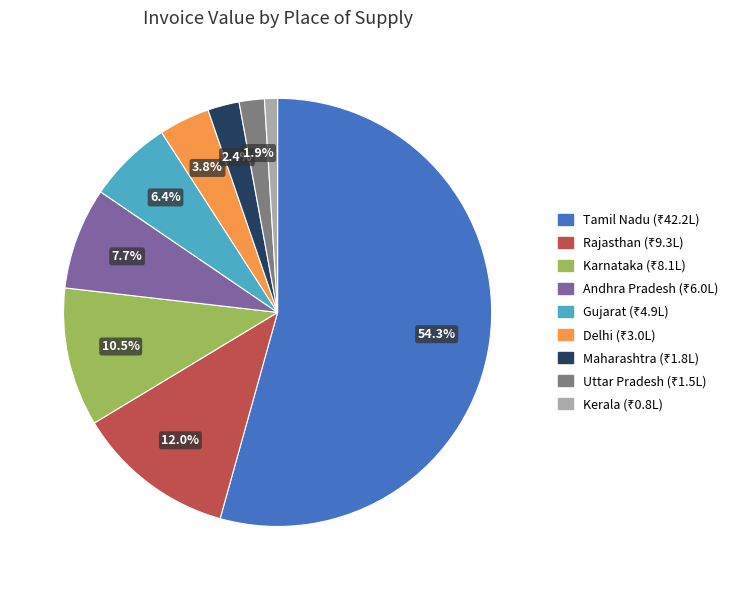

Count the number of slices in the pie.

9